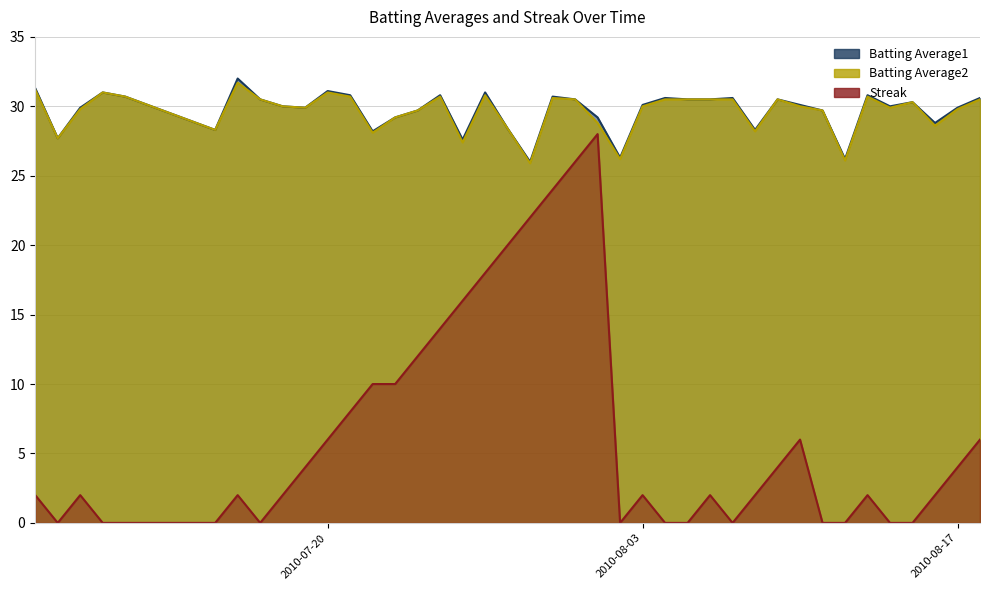

At which label is Streak closest to 14?

2010-07-25